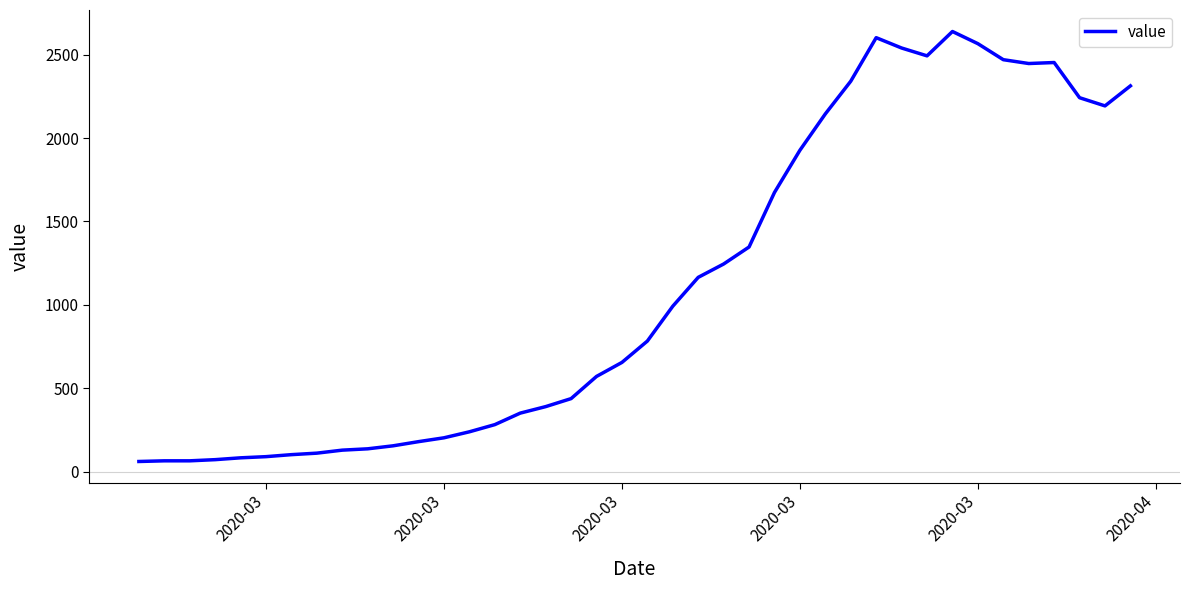

What is the smallest value displayed?

61